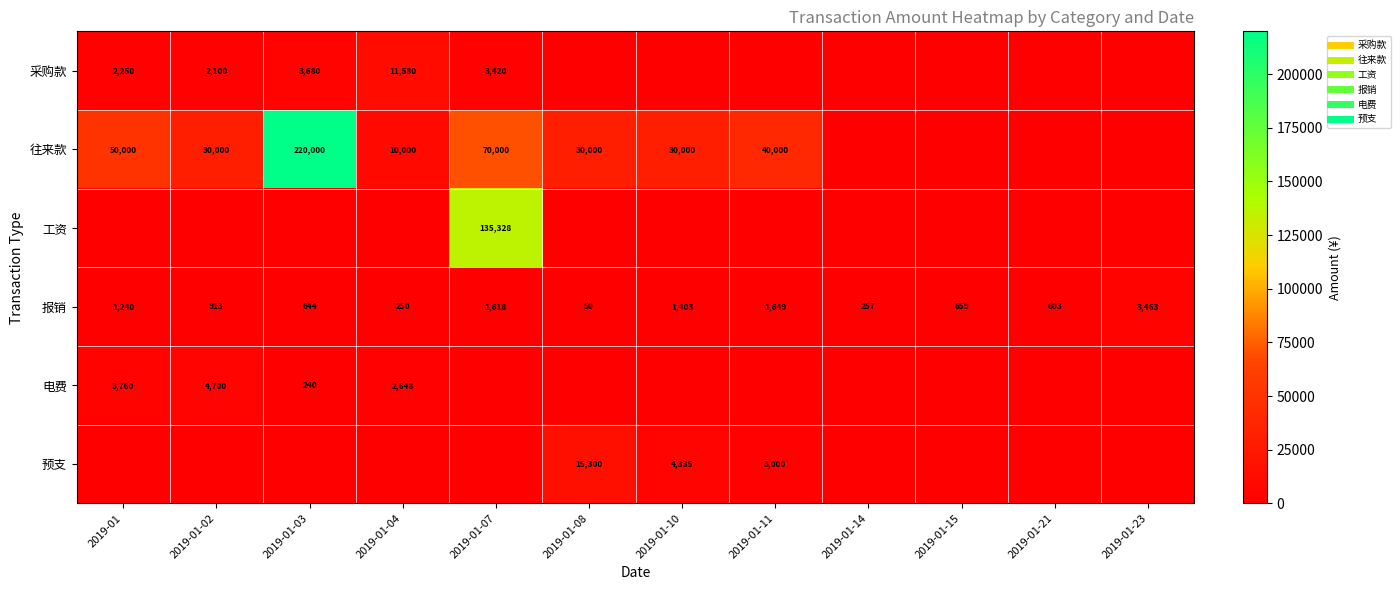

What is the average value of the 报销 series?

1062.3